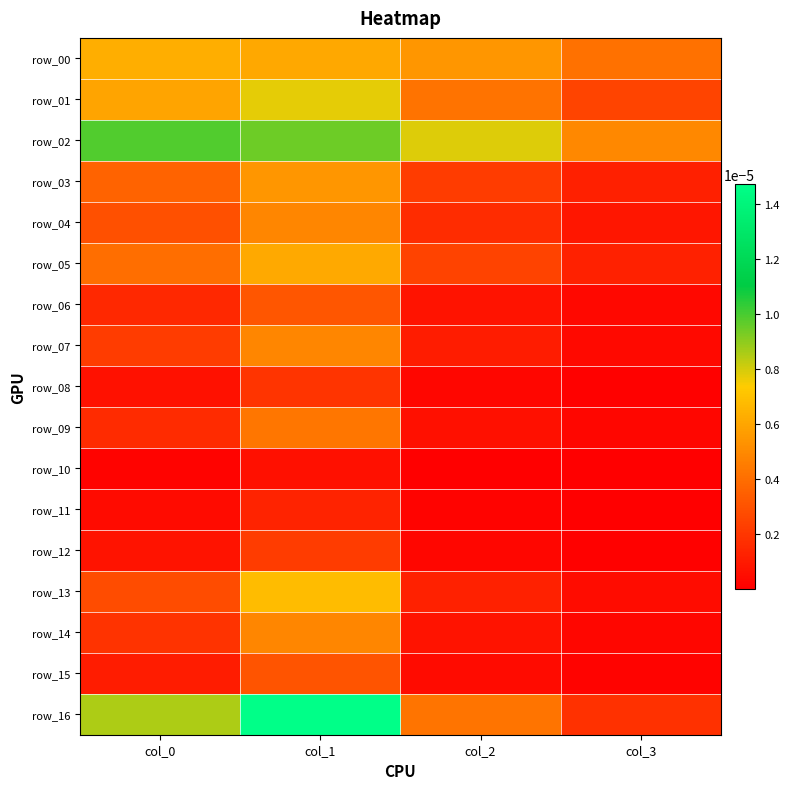

At which label is row_12 closest to 0?

col_3